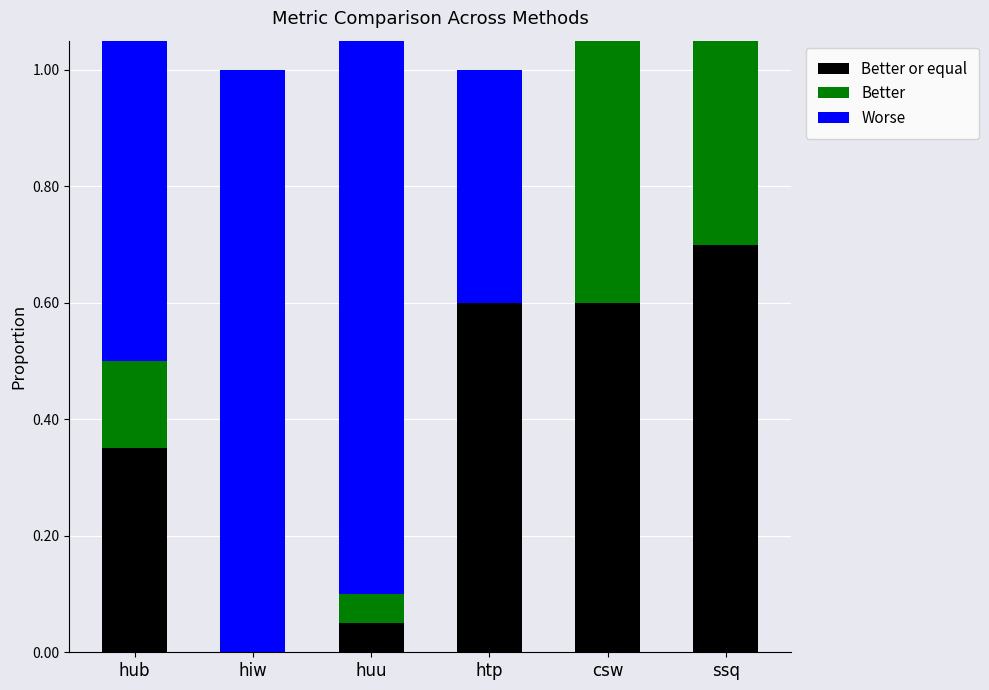

At which label does Better or equal reach its peak?

ssq